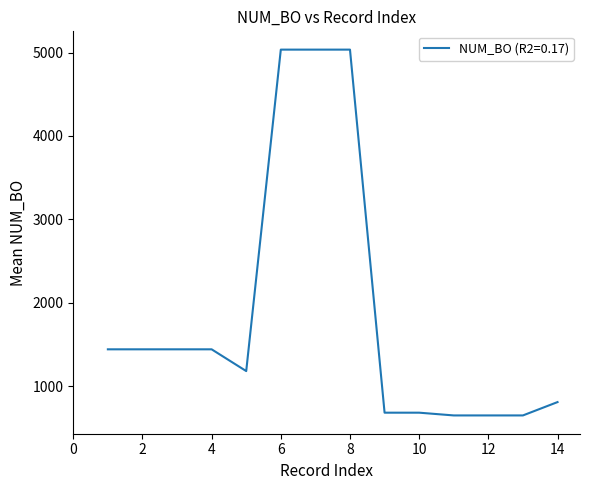

What is the smallest value displayed?

647